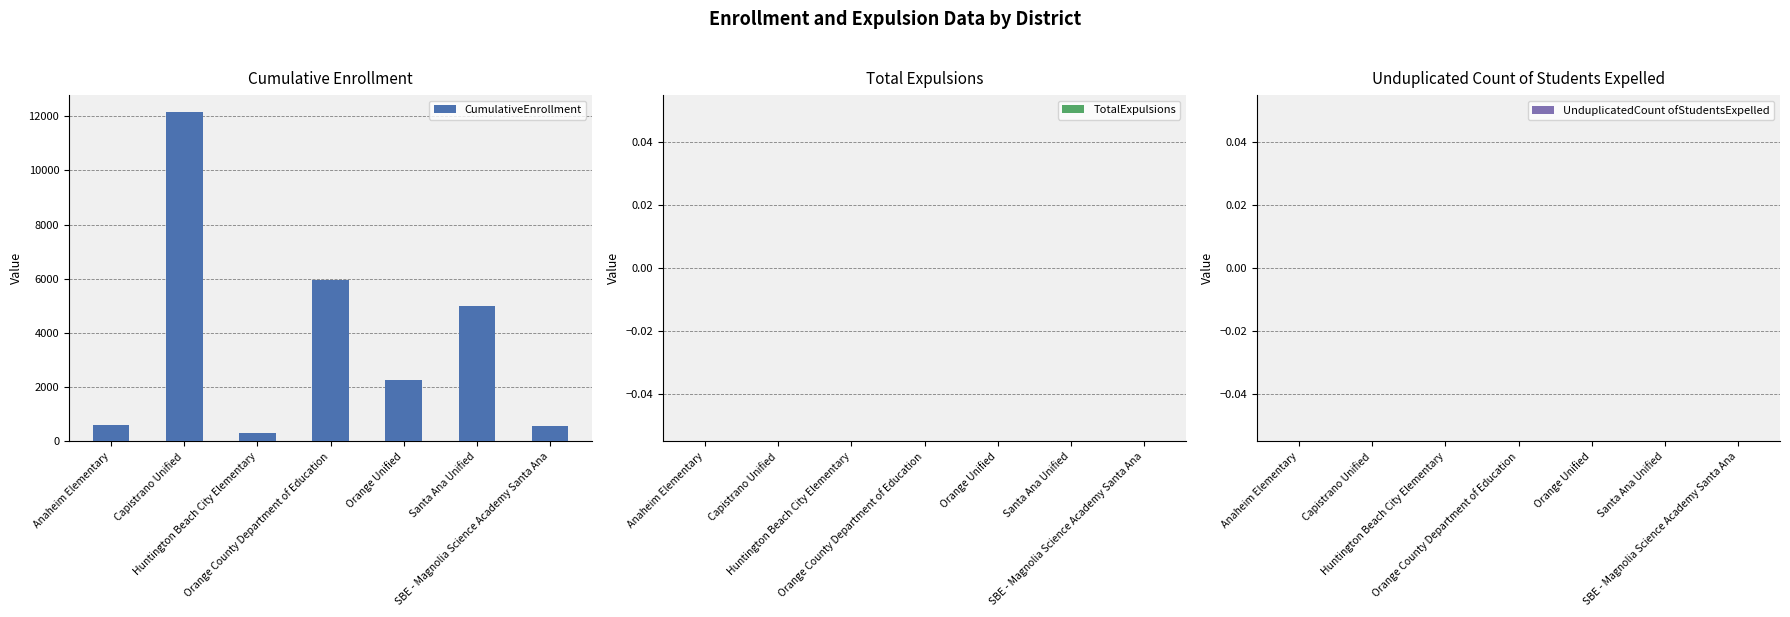

What is the label of the 3rd bar from the left?

Huntington Beach City Elementary